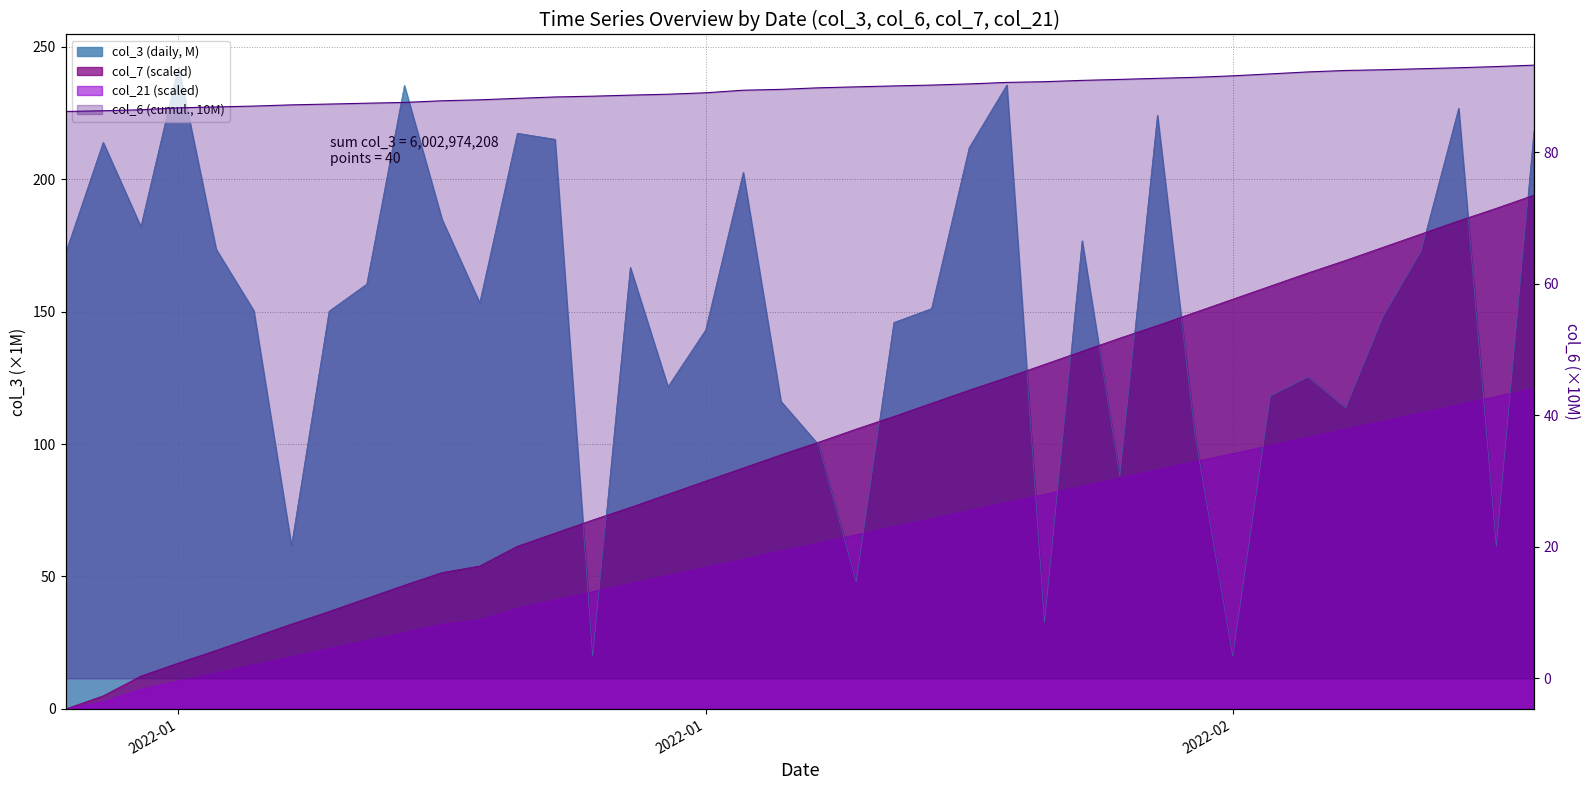

How many times do col_3 and col_6 cross each other?

14